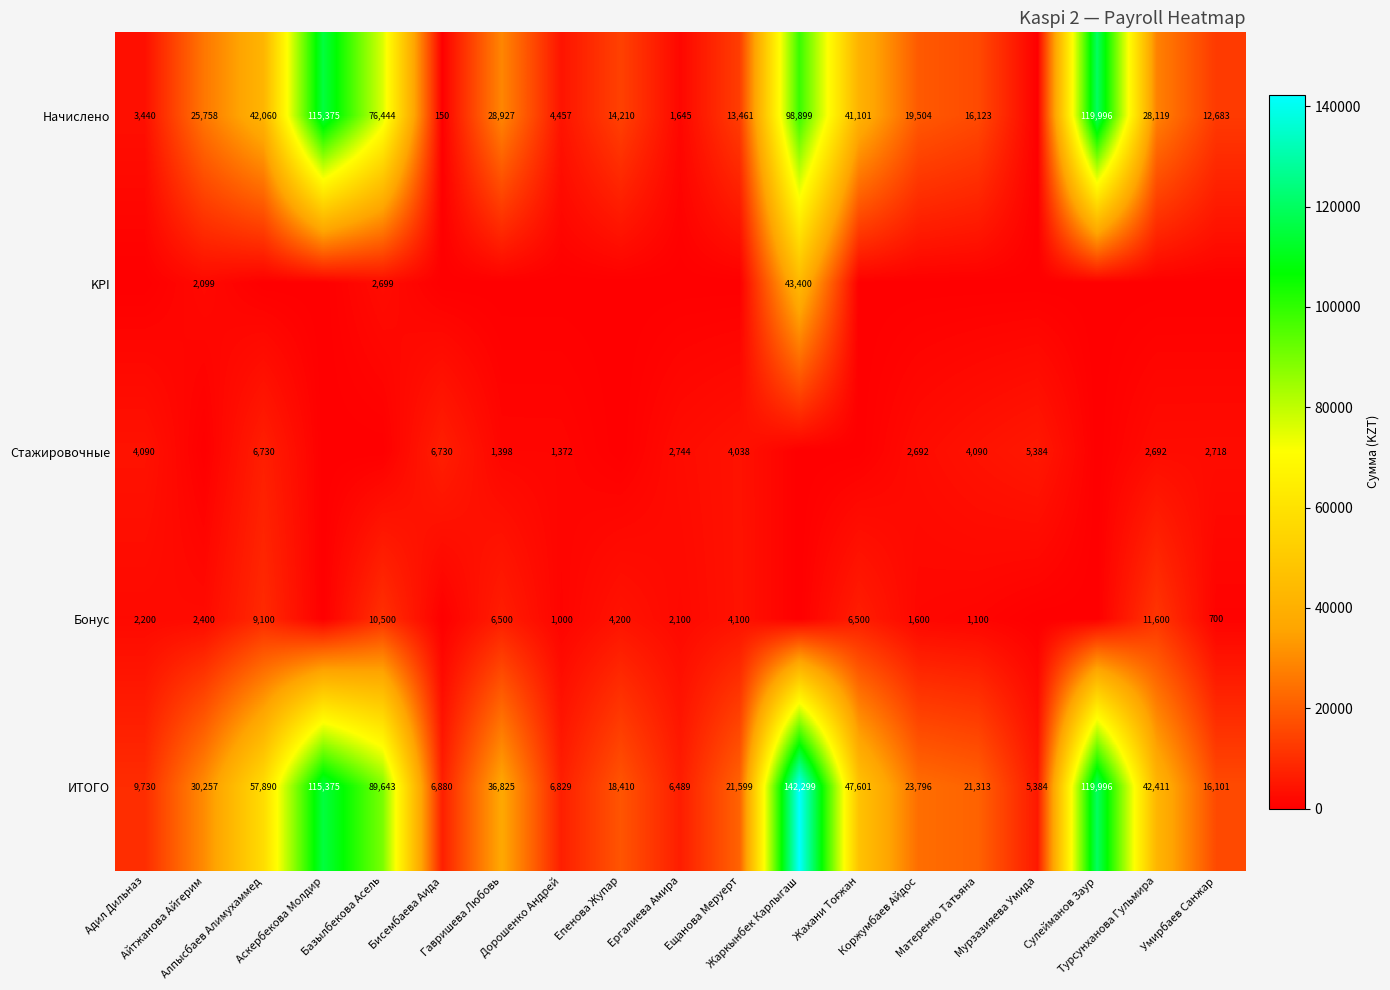

What is the highest value of the ИТОГО series?

142299